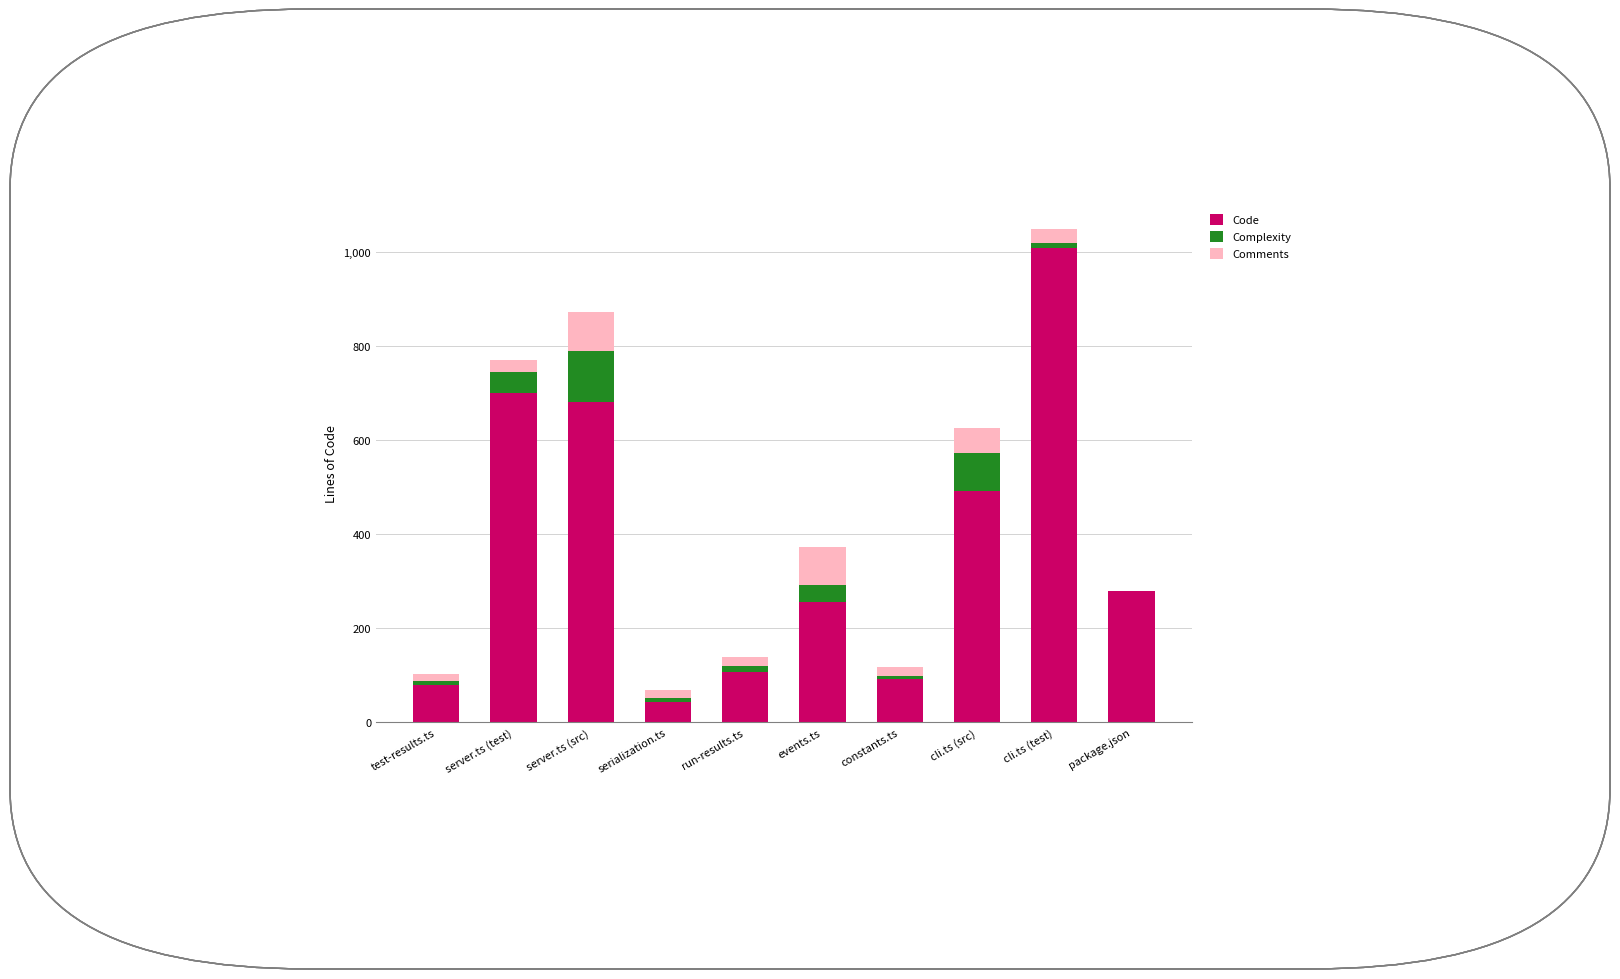

Where is Code nearest to the value 526?

cli.ts (src)